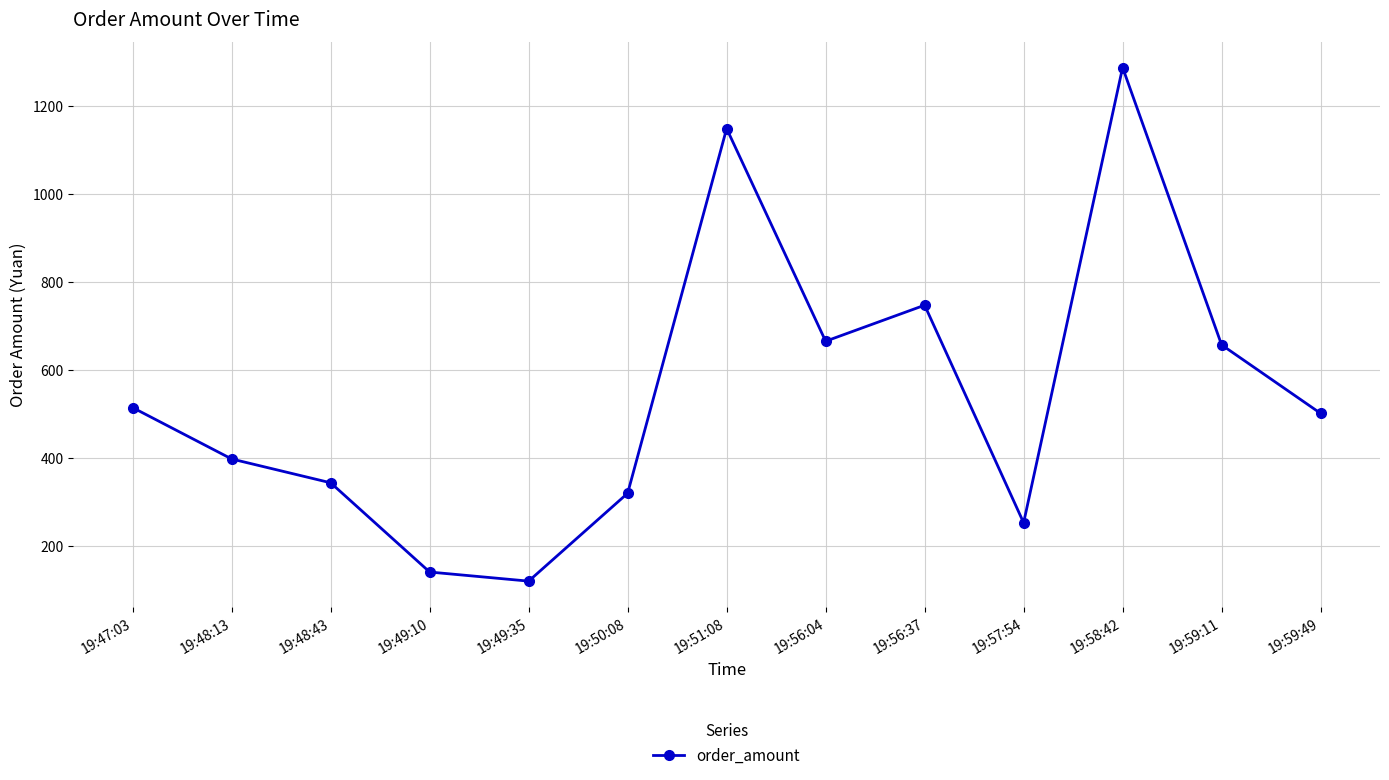

True or false: the data has more than 2 interior local peaks.

True